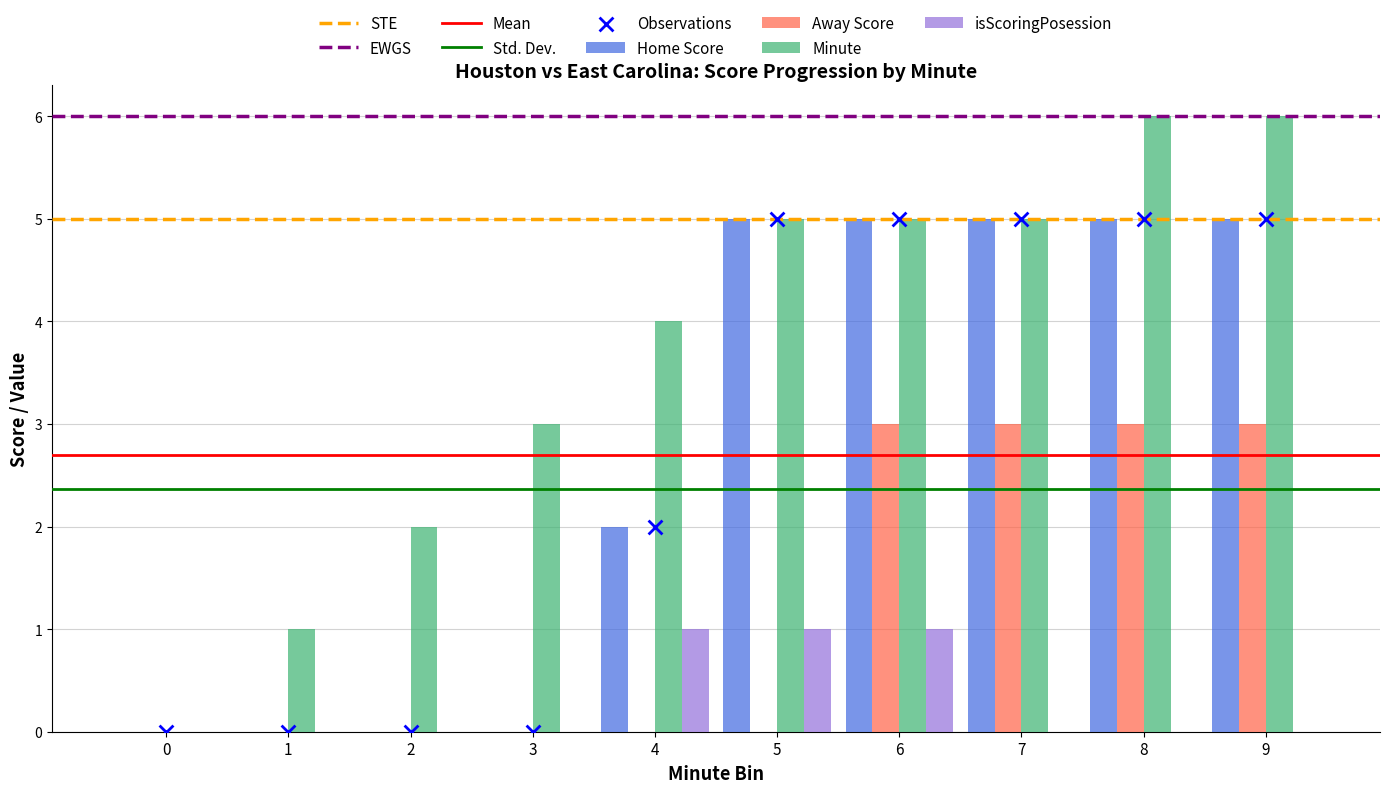

Which series has the largest total across all categories?

Minute